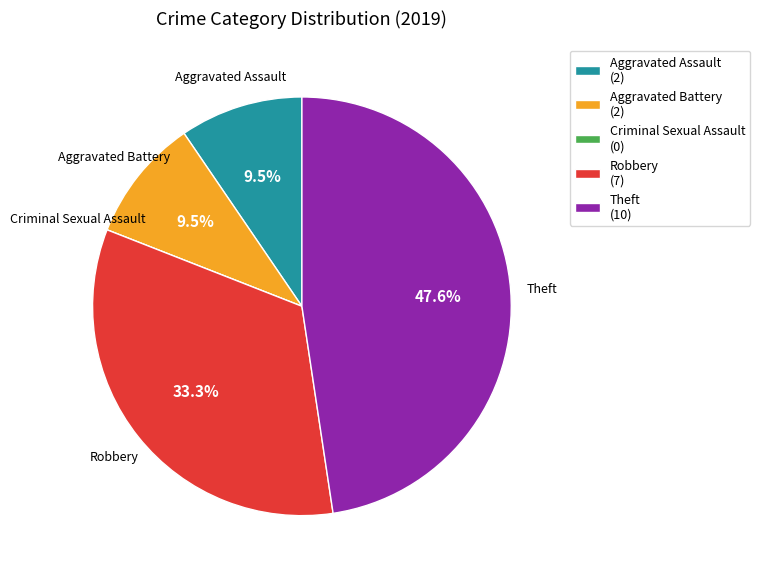

Does Aggravated Assault (2) represent more than half of the total?

No